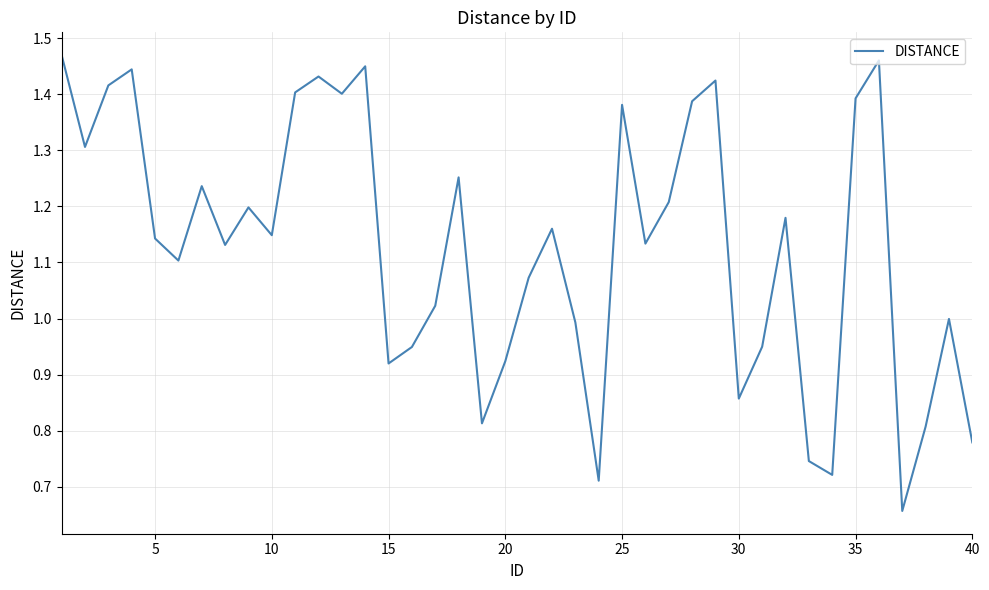

What is the smallest value displayed?

0.7